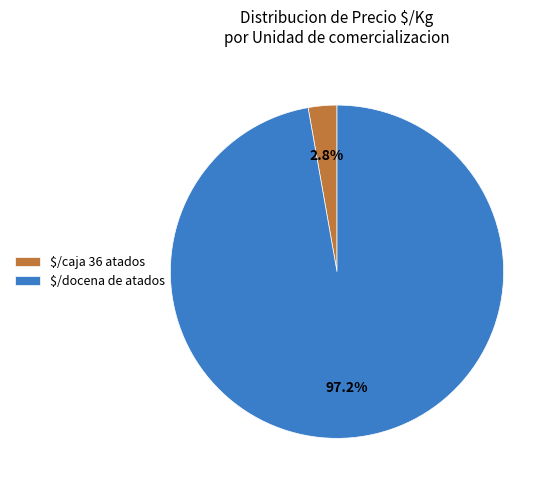

Does any single category account for the majority?

Yes